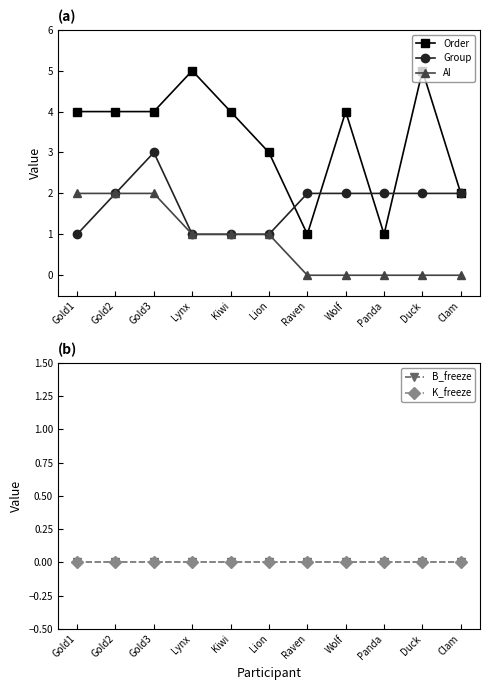

The value of Group at Lynx is 1. True or false?

True